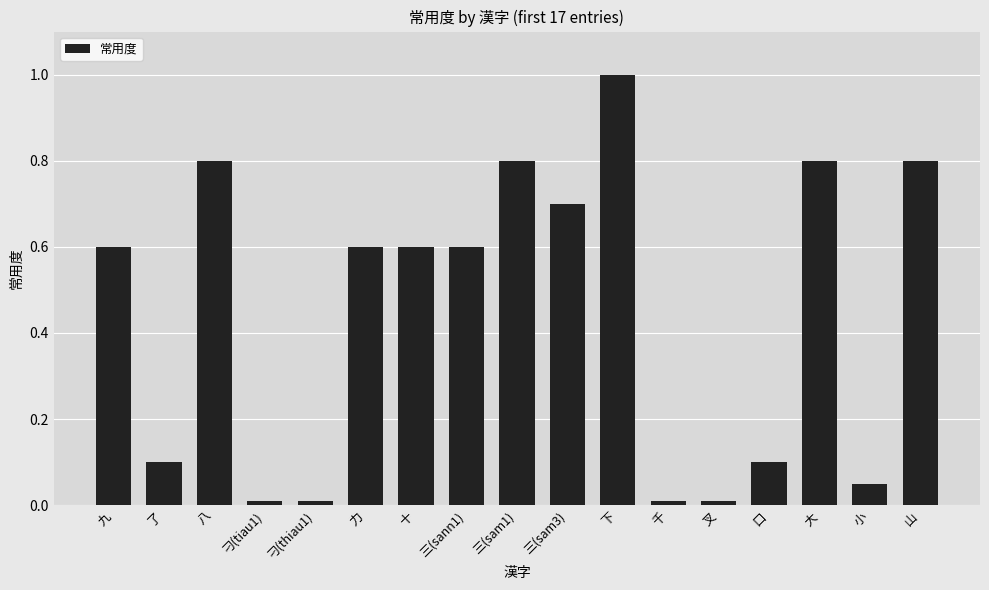

Which has a higher value, 三(sam3) or 千?

三(sam3)